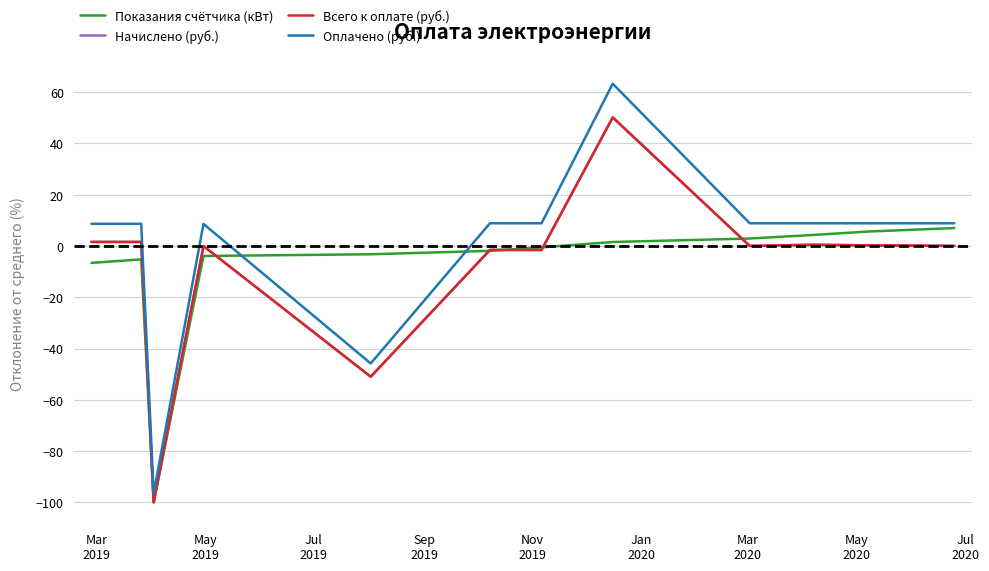

At which label is Начислено (руб.) closest to -24?

Jan
2020